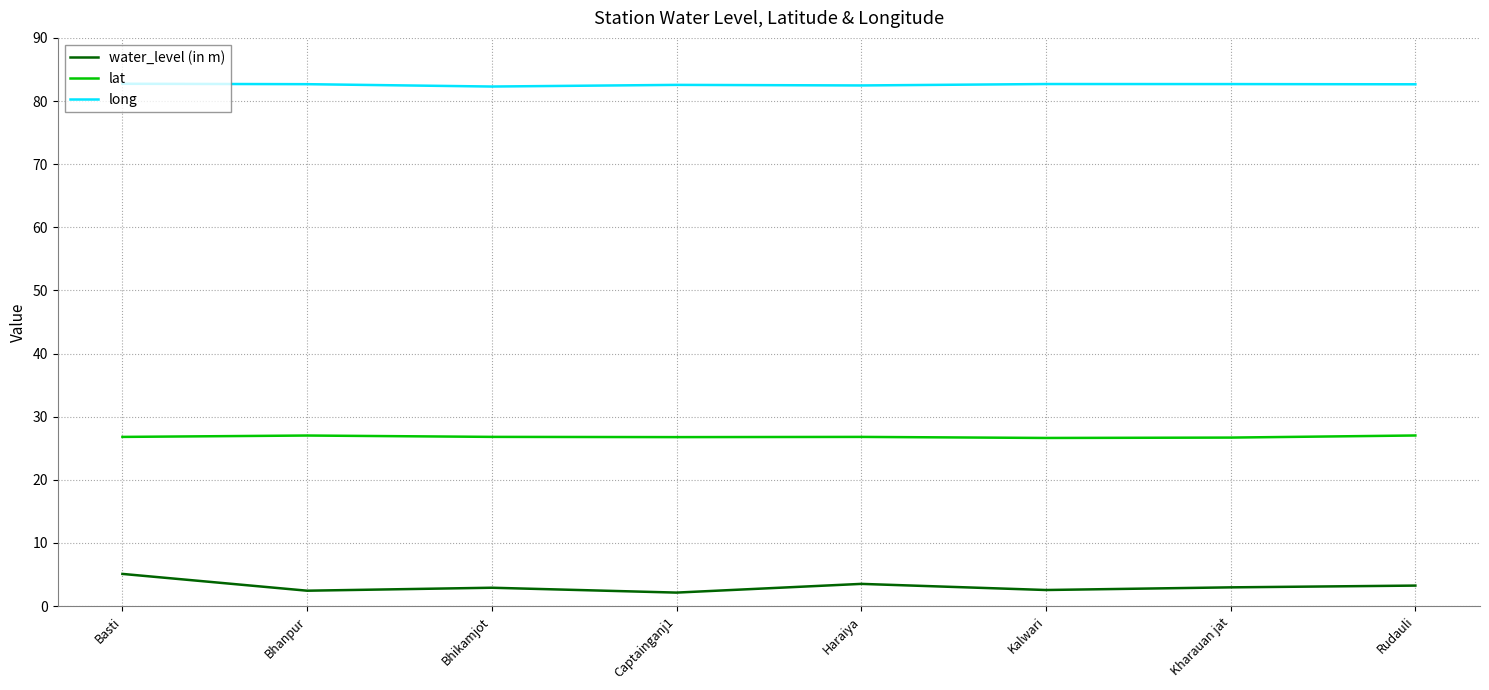

Is the value of water_level (in m) at Haraiya greater than the value of long at Haraiya?

No